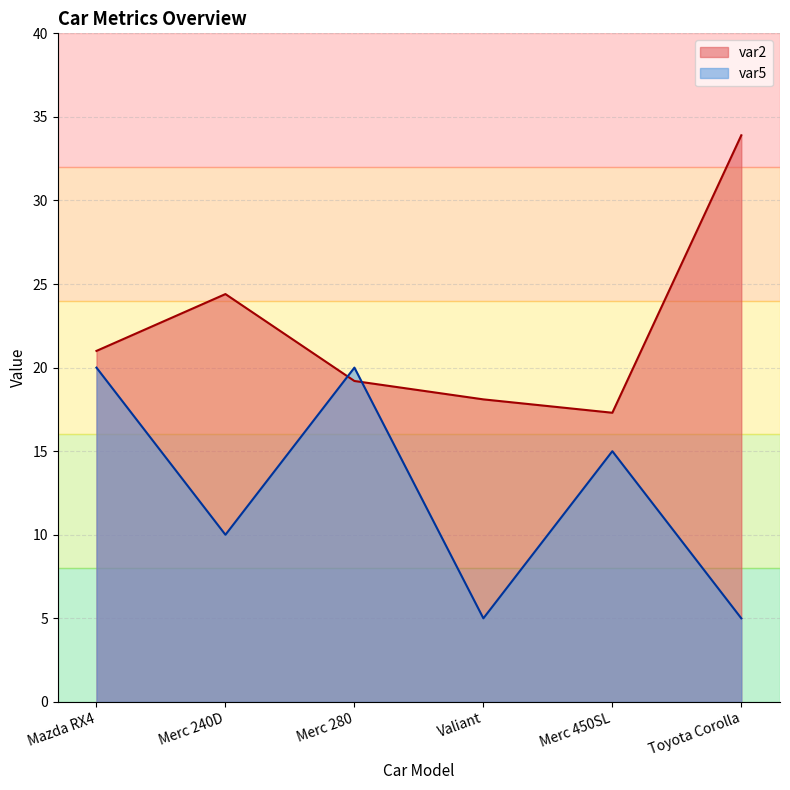

How many series are shown in this chart?

2